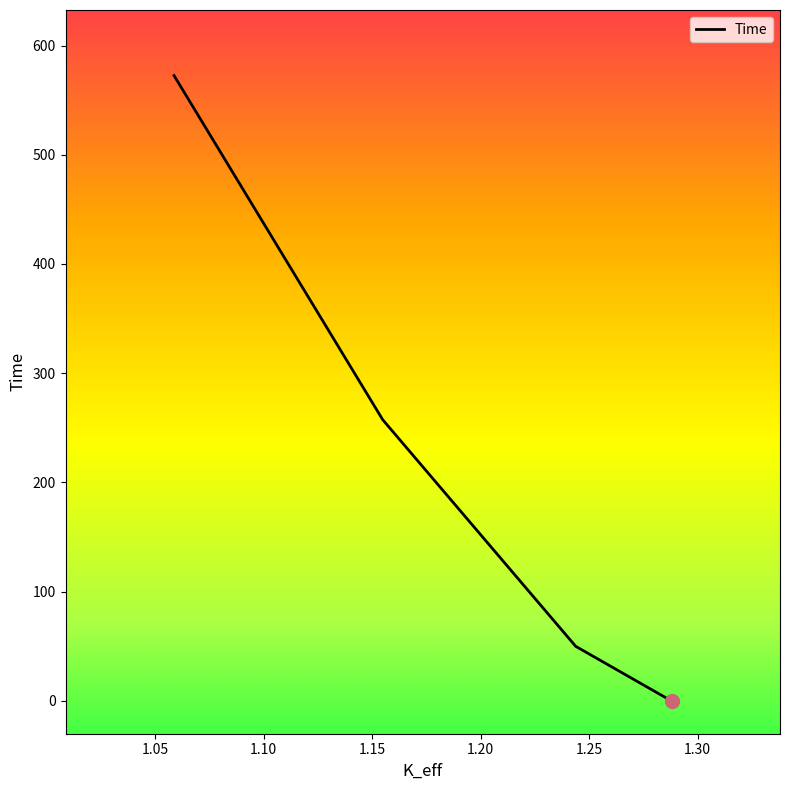

Does the chart display data point markers on the line(s)?

No